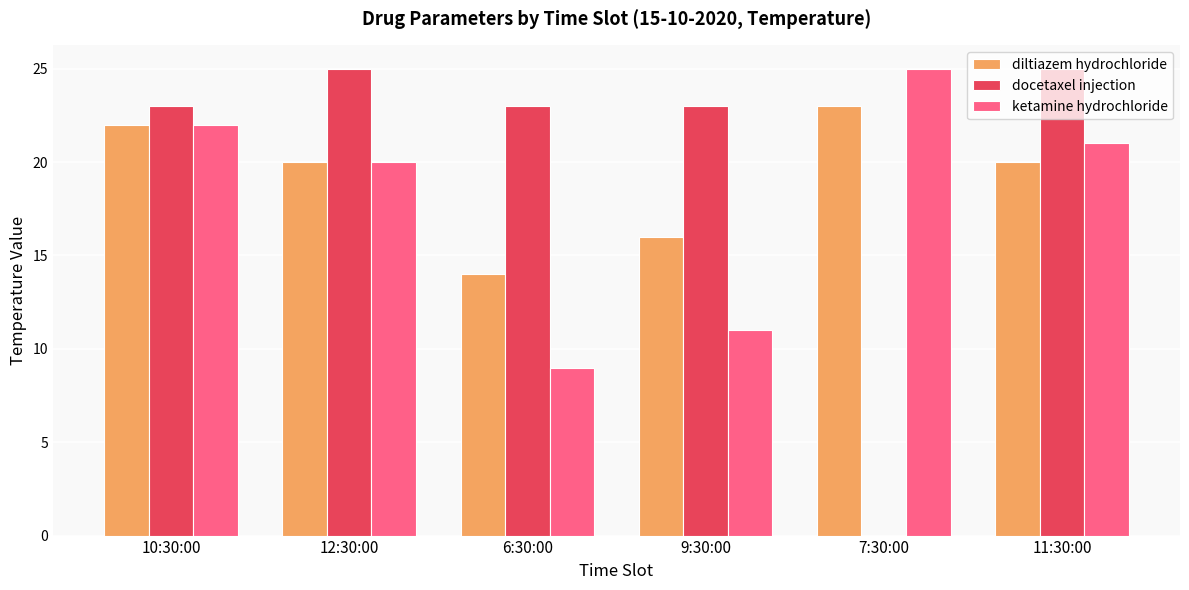

At which label does diltiazem hydrochloride reach its peak?

7:30:00